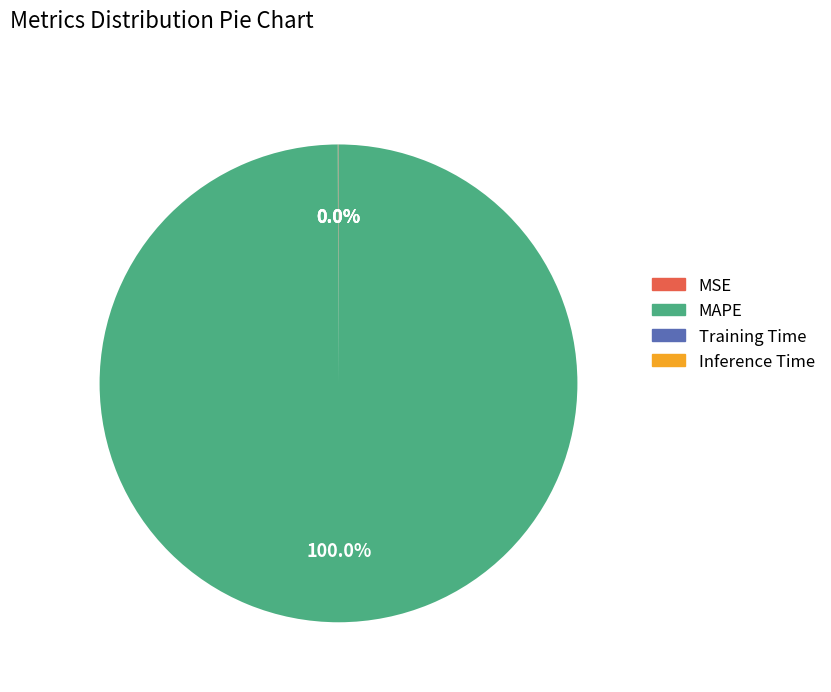

Is MAPE the majority of the pie?

Yes